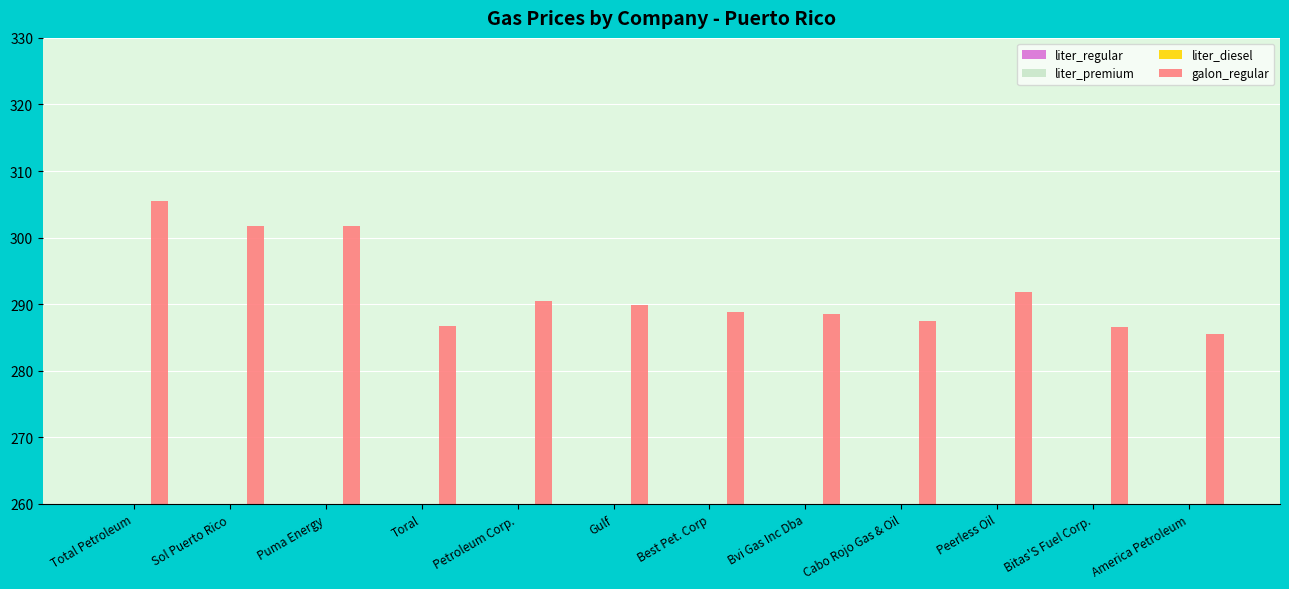

Reading right to left, extract all data points from this chart.

liter_regular: 75.4	75.7	77.1	76.0	76.2	76.3	76.6	76.7	75.7	79.7	79.7	80.7
liter_premium: 80.7	81.0	83.5	81.8	82.0	81.9	82.1	82.7	81.7	89.7	89.7	90.7
liter_diesel: 75.5	75.4	76.7	75.4	75.7	76.6	76.6	75.7	74.7	77.7	76.7	77.7
galon_regular: 285.5	286.5	291.9	287.5	288.5	288.9	289.9	290.5	286.7	301.7	301.7	305.5